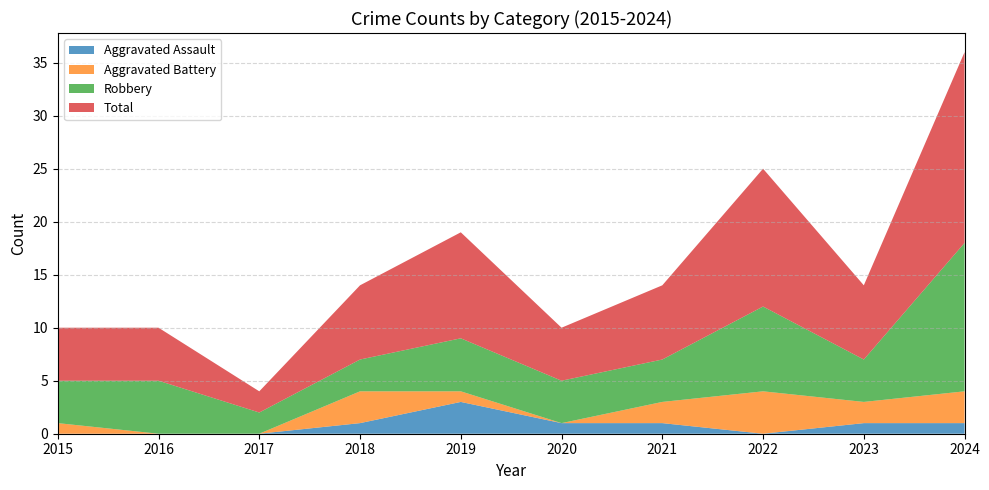

Reading right to left, list all the values displayed in this chart.

Aggravated Assault: 2024=1	2023=1	2022=0	2021=1	2020=1	2019=3	2018=1	2017=0	2016=0	2015=0
Aggravated Battery: 2024=3	2023=2	2022=4	2021=2	2020=0	2019=1	2018=3	2017=0	2016=0	2015=1
Robbery: 2024=14	2023=4	2022=8	2021=4	2020=4	2019=5	2018=3	2017=2	2016=5	2015=4
Total: 2024=18	2023=7	2022=13	2021=7	2020=5	2019=10	2018=7	2017=2	2016=5	2015=5